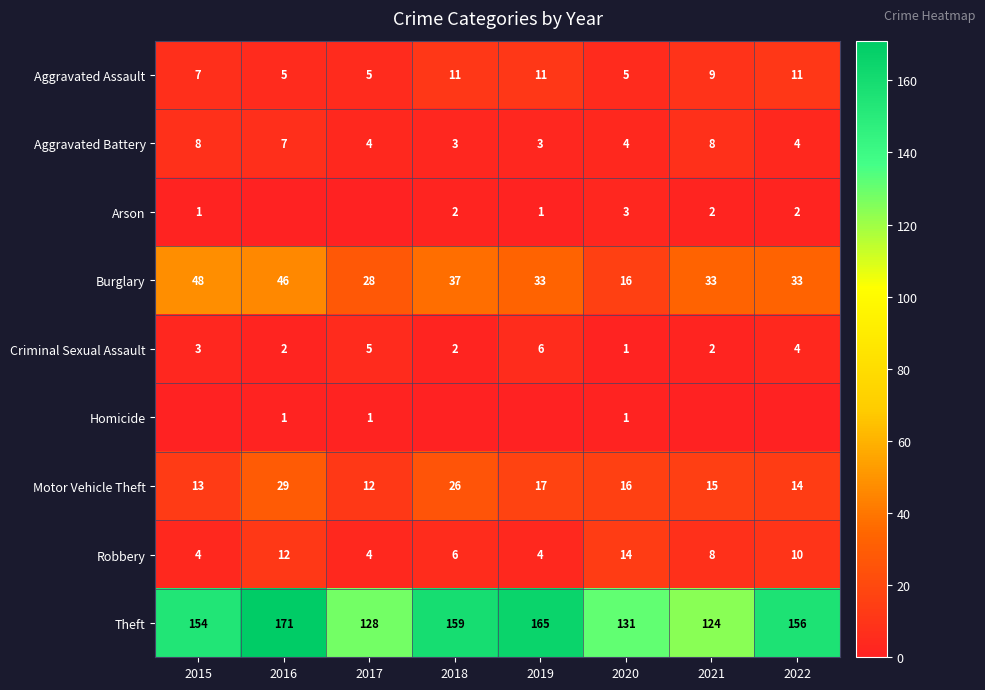

How many data points does each series have?

8